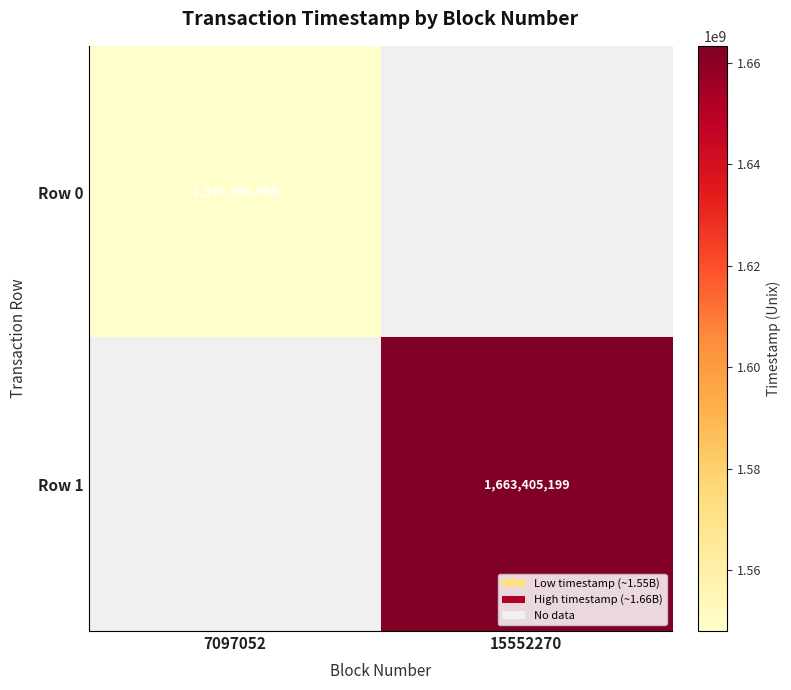

The value of Row 0 at 7097052 is 499225373. True or false?

False